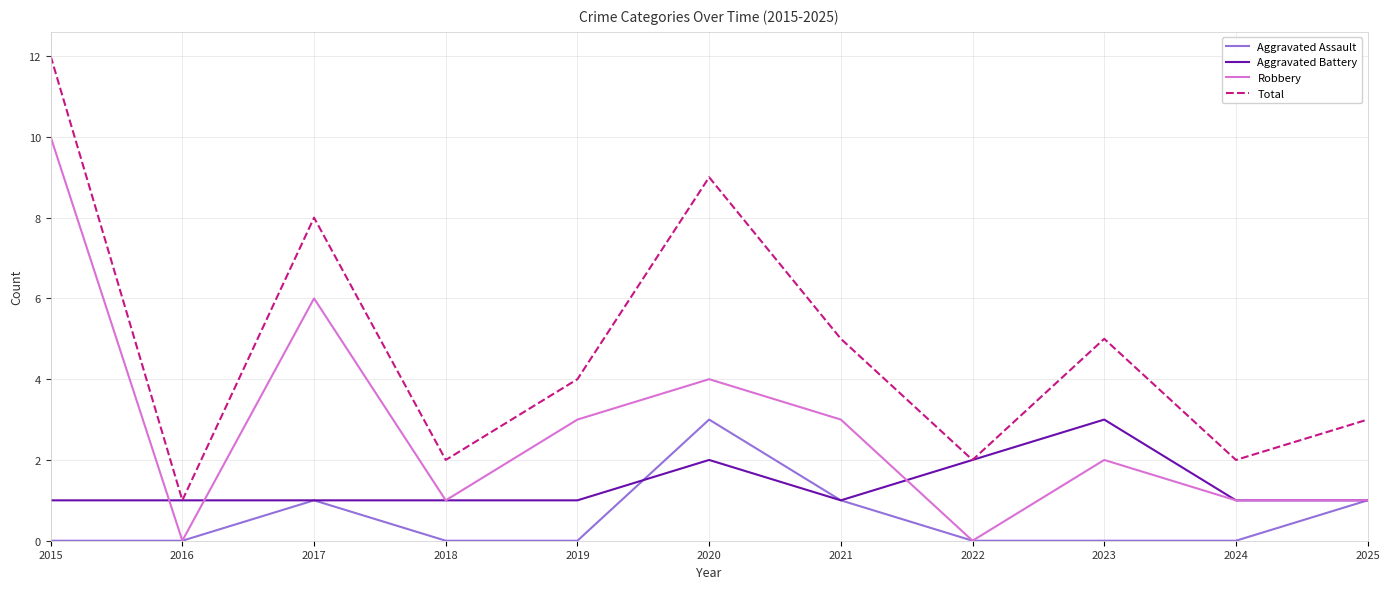

Is it true that Aggravated Battery equals 1 at 2021?

True